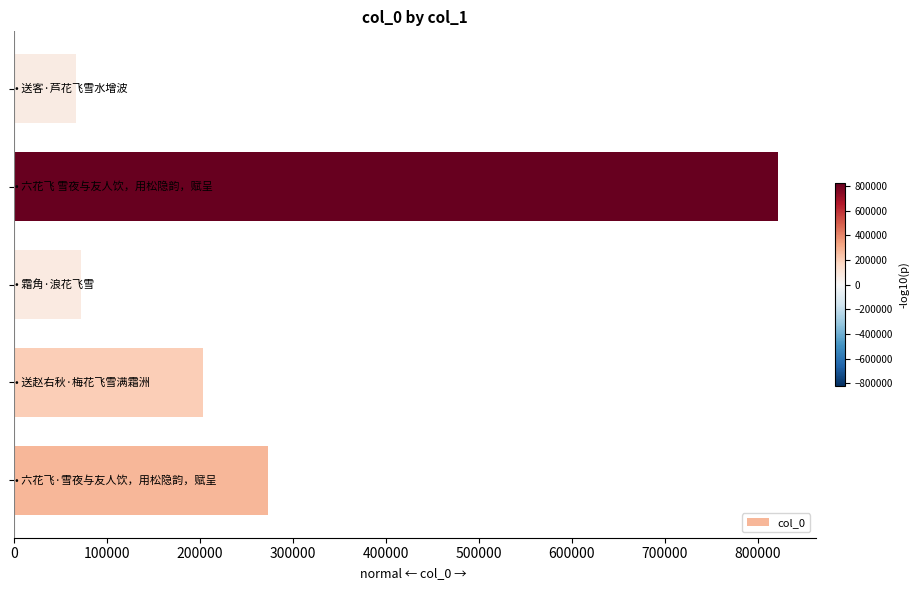

What is the sum of all values?

1437598